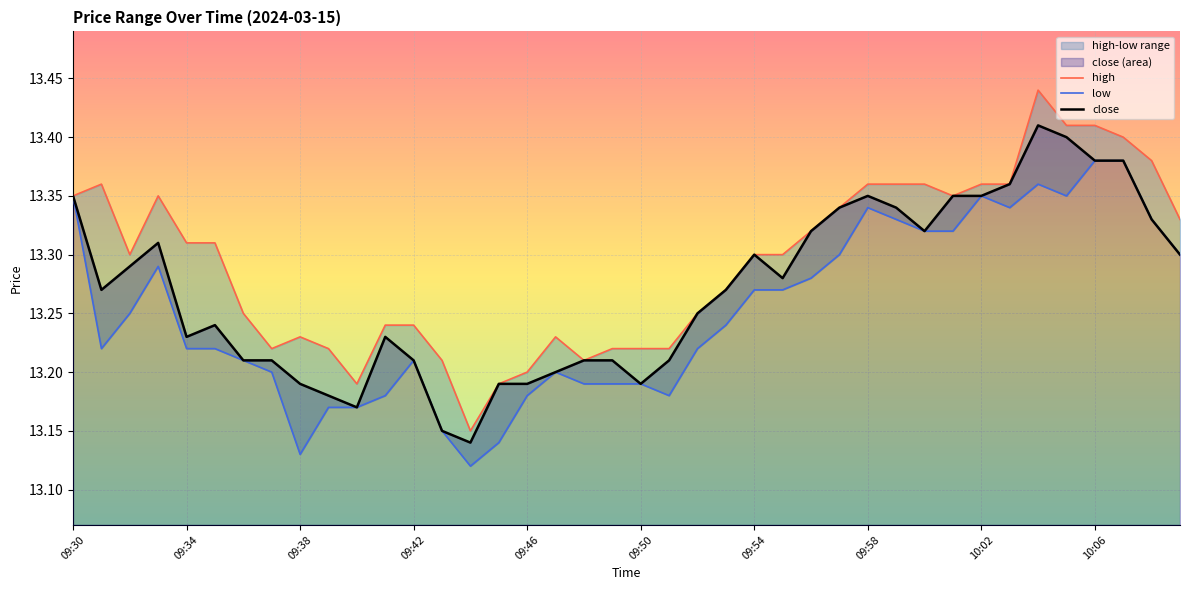

Reading left to right, extract all data points from this chart.

high: 13.3	13.4	13.3	13.3	13.3	13.3	13.2	13.2	13.2	13.2	13.2	13.2	13.2	13.2	13.2	13.2	13.2	13.2	13.2	13.2	13.2	13.2	13.2	13.3	13.3	13.3	13.3	13.3	13.4	13.4	13.4	13.3	13.4	13.4	13.4	13.4	13.4	13.4	13.4	13.3
low: 13.3	13.2	13.2	13.3	13.2	13.2	13.2	13.2	13.1	13.2	13.2	13.2	13.2	13.2	13.1	13.1	13.2	13.2	13.2	13.2	13.2	13.2	13.2	13.2	13.3	13.3	13.3	13.3	13.3	13.3	13.3	13.3	13.3	13.3	13.4	13.3	13.4	13.4	13.3	13.3
close: 13.3	13.3	13.3	13.3	13.2	13.2	13.2	13.2	13.2	13.2	13.2	13.2	13.2	13.2	13.1	13.2	13.2	13.2	13.2	13.2	13.2	13.2	13.2	13.3	13.3	13.3	13.3	13.3	13.3	13.3	13.3	13.3	13.3	13.4	13.4	13.4	13.4	13.4	13.3	13.3